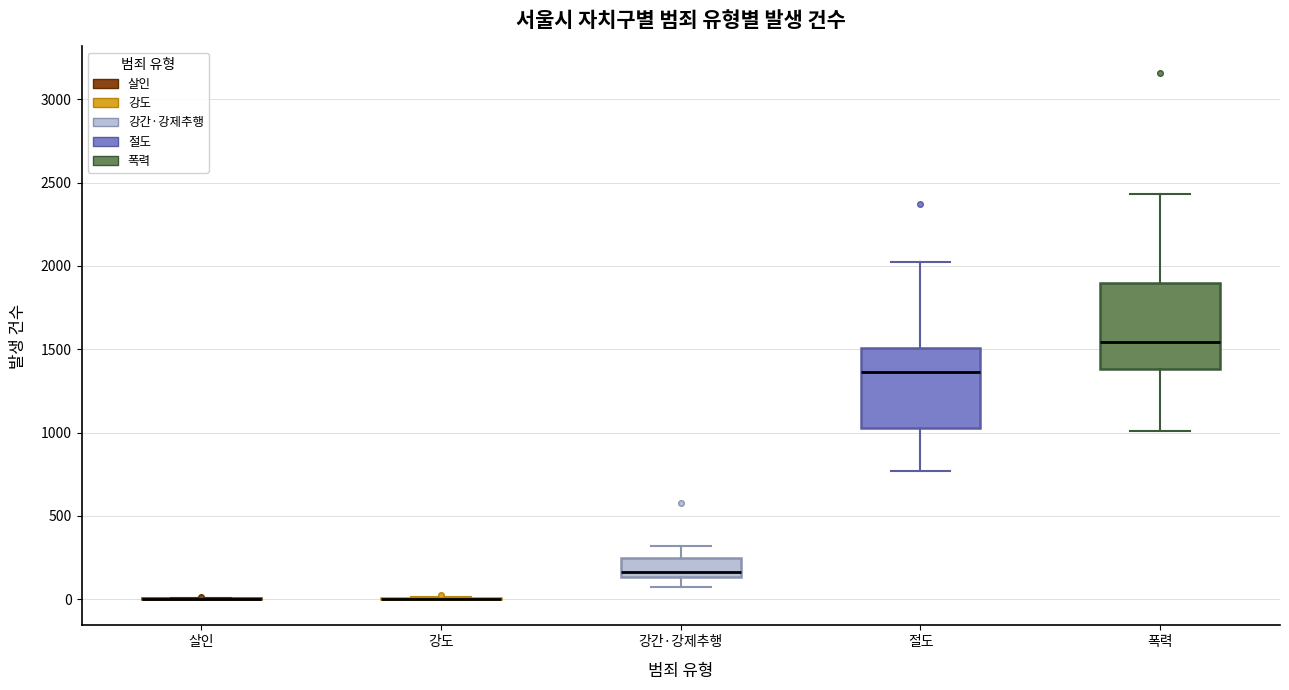

Reading left to right, read every box against the y-axis: the position of its median line, the range the box covers, and the ends of its whiskers. The values are not printed on the chart, so give them approximately, as read against the axis.

살인: box collapsed to a line at 0, whiskers 0 to 0
강도: box collapsed to a line at 0, whiskers 0 to 0
강간·강제추행: median 150 (just above the box's lower edge), box 150 to 250, whiskers 50 to 300
절도: median 1350, box 1050 to 1500, whiskers 750 to 2000
폭력: median 1550, box 1400 to 1900, whiskers 1000 to 2450